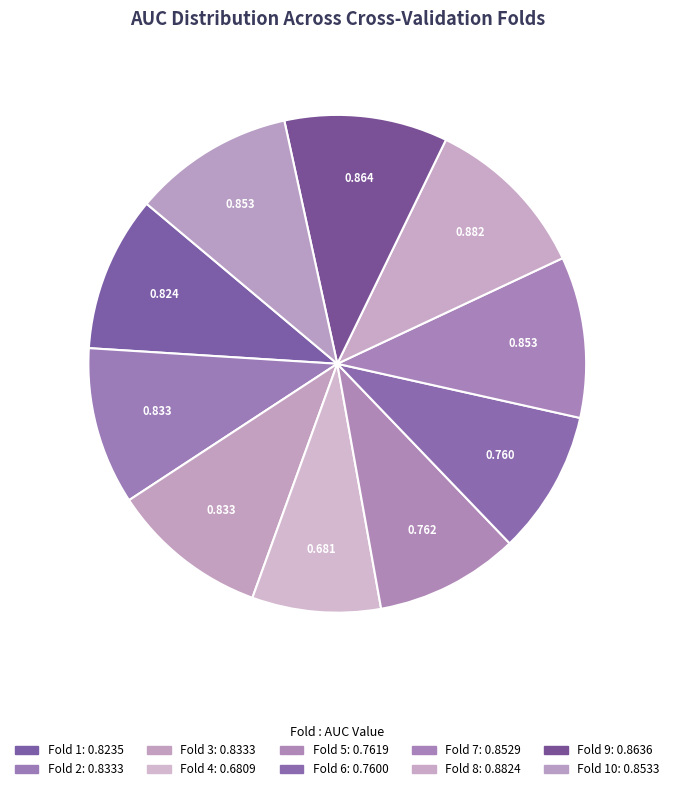

Count the number of slices in the pie.

10